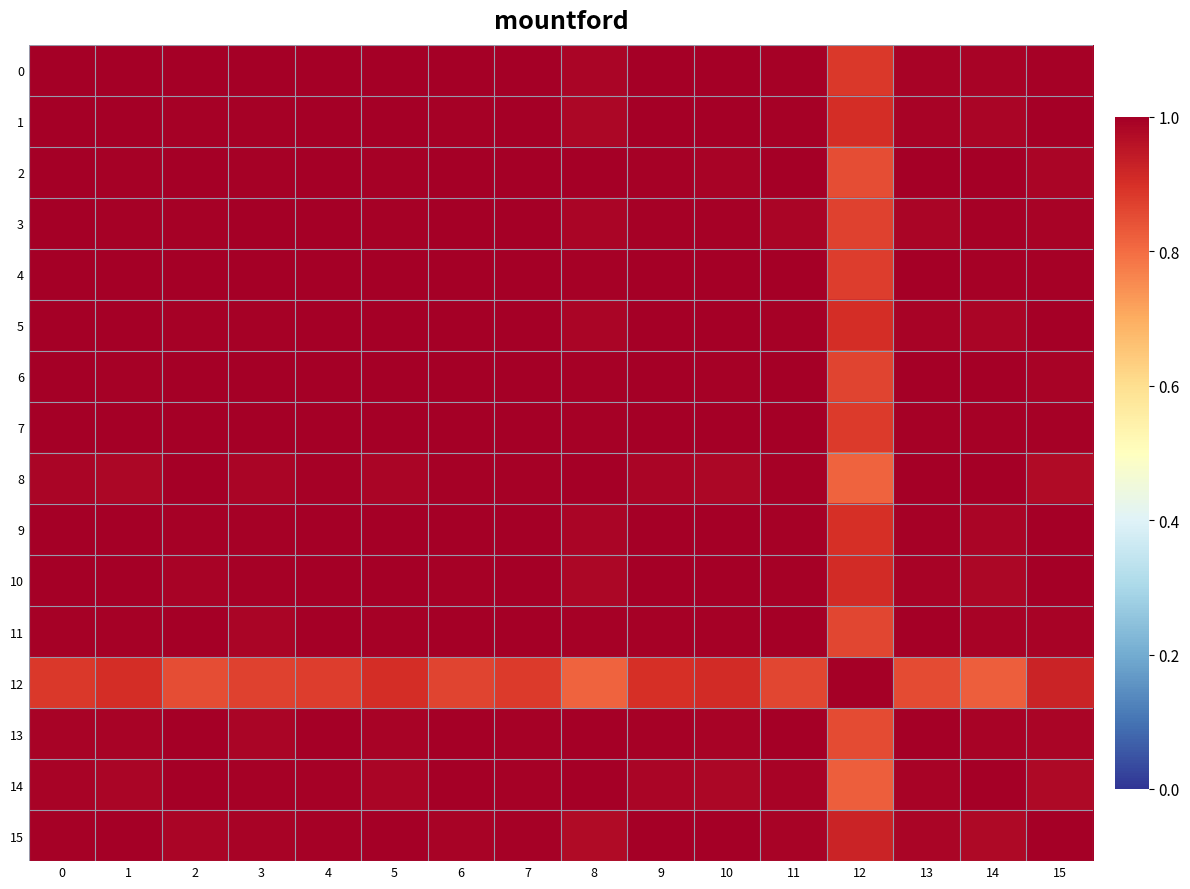

At how many categories does at least one series exceed 0?

16